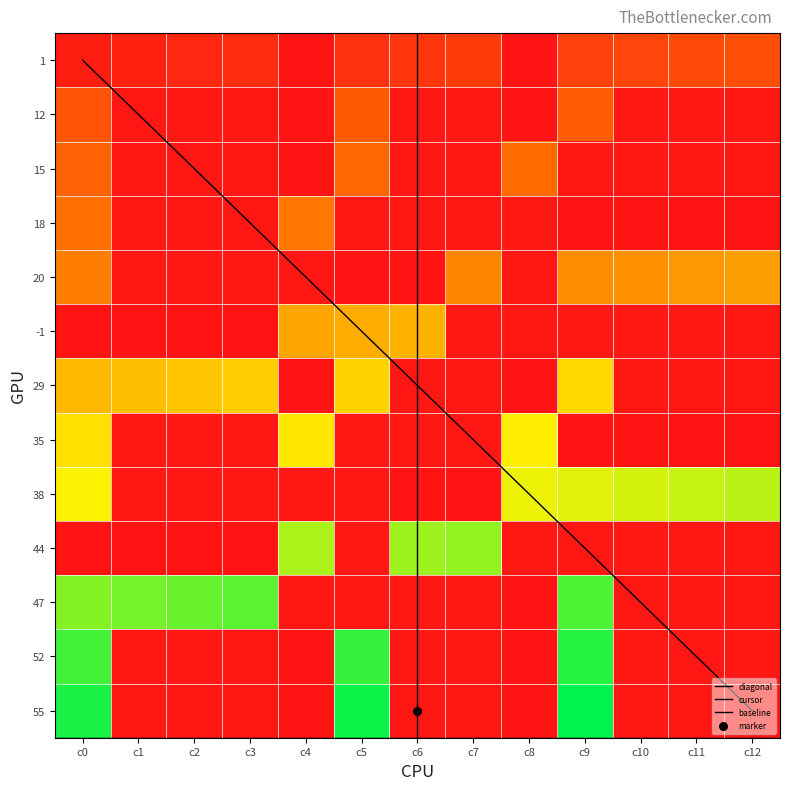

What is the difference between the highest and lowest values at c8?

40